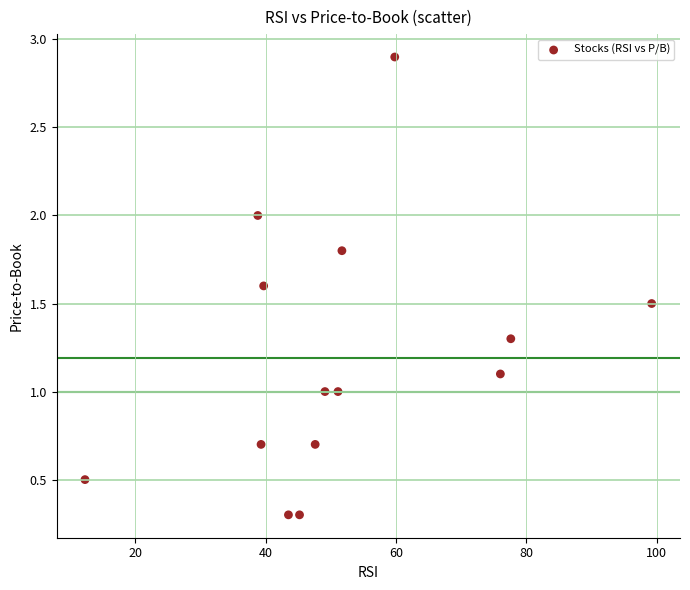

What is the range of Y values (max minus min)?

2.6